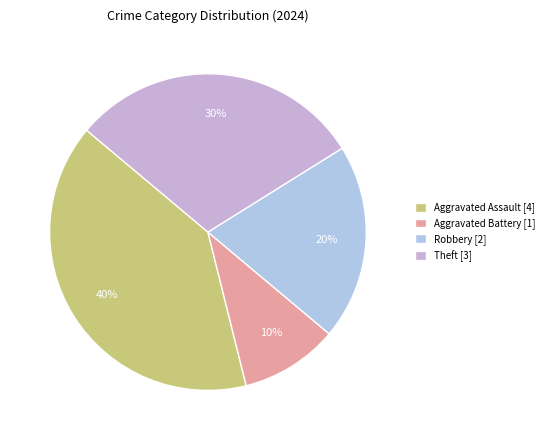

The Aggravated Battery slice represents 10% of the pie. True or false?

True